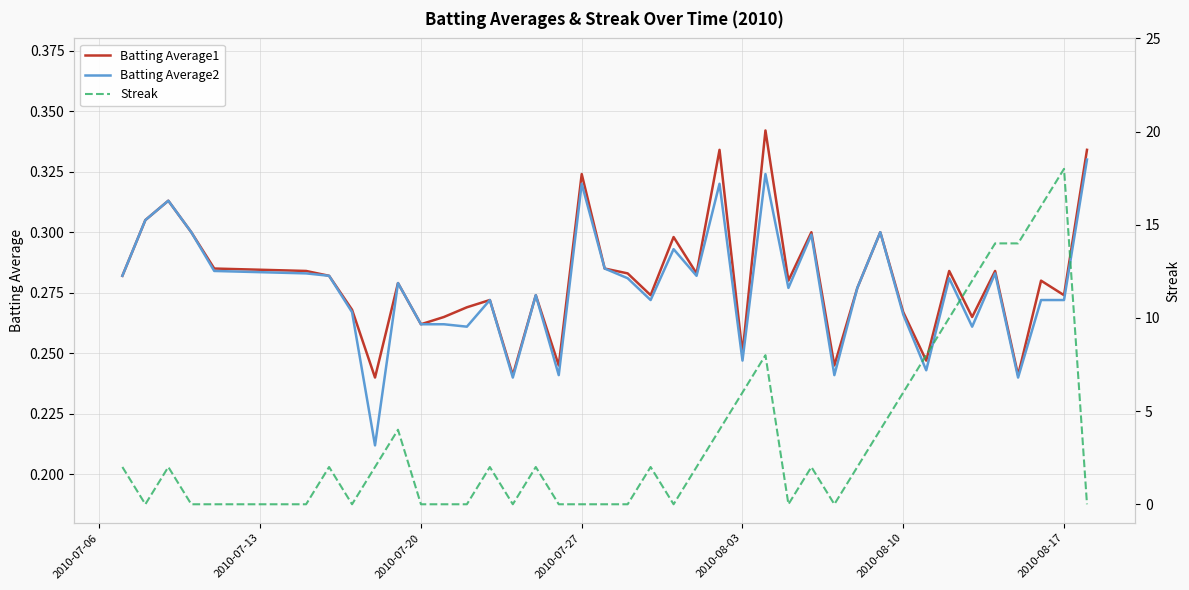

What are all the series names shown in the legend?

Batting Average1, Batting Average2, Streak